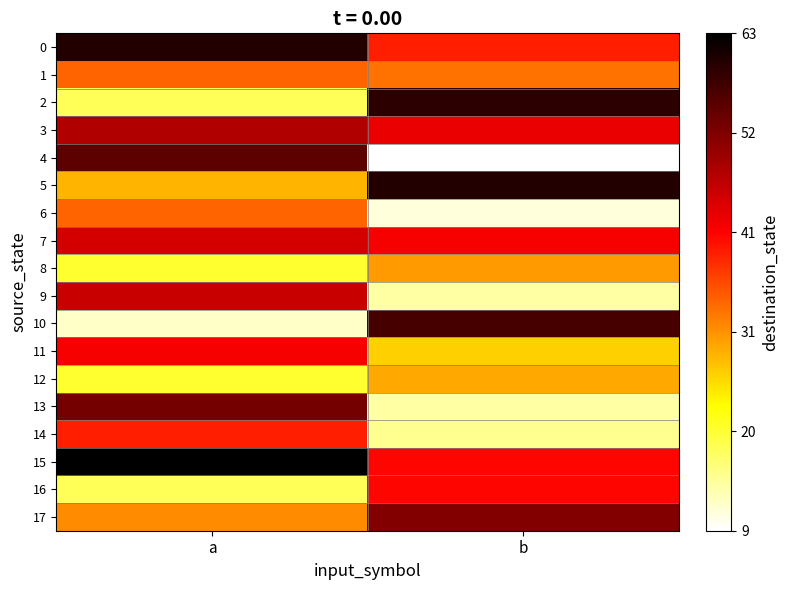

Between a and b, which series saw the biggest shift?

4